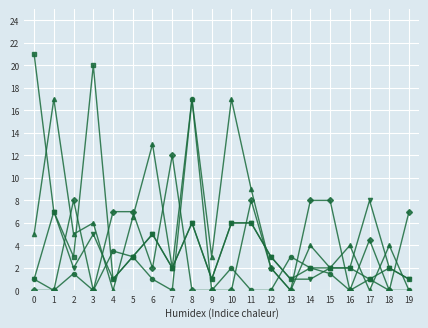

What is the greatest value displayed?

21.0